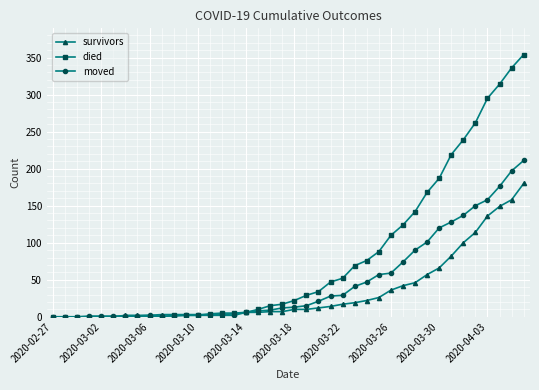

Which series has the widest spread of values?

died